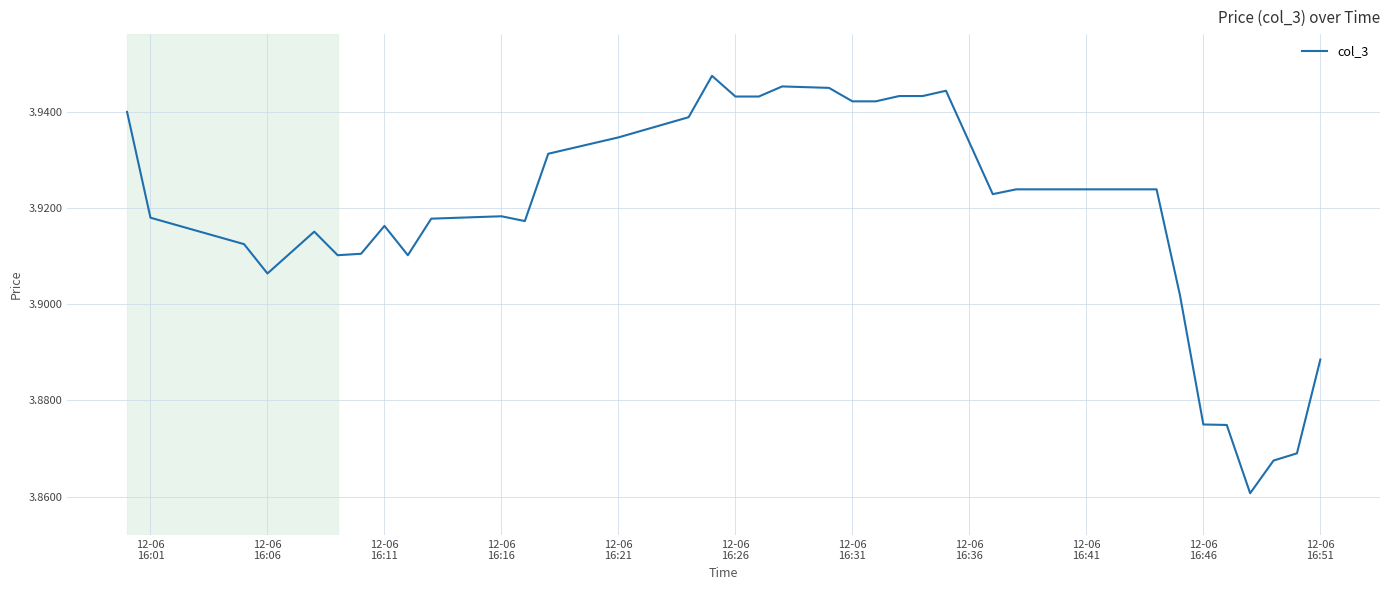

Is this an area chart (filled region under the line)?

No